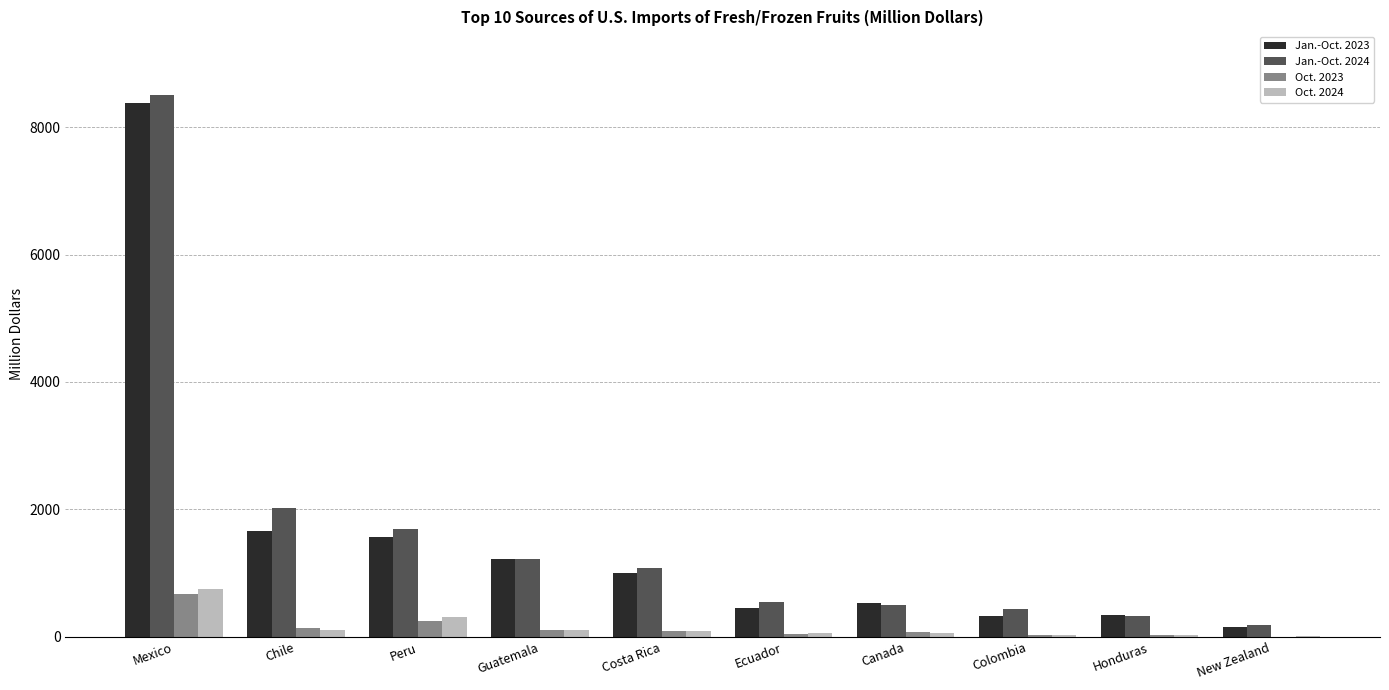

How many groups of bars are there?

10